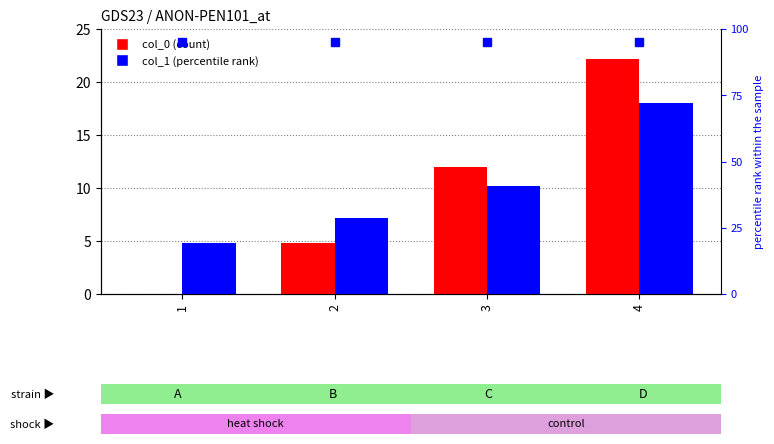

What is the difference between the col_1 values at 1 and 3?

5.4